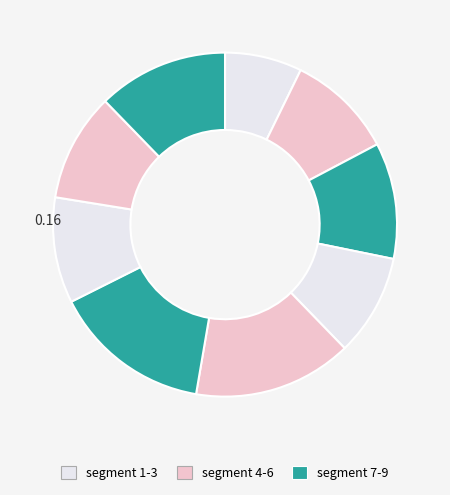

To the nearest percent, what is the difference between the largest and smallest slice percentages?

8%